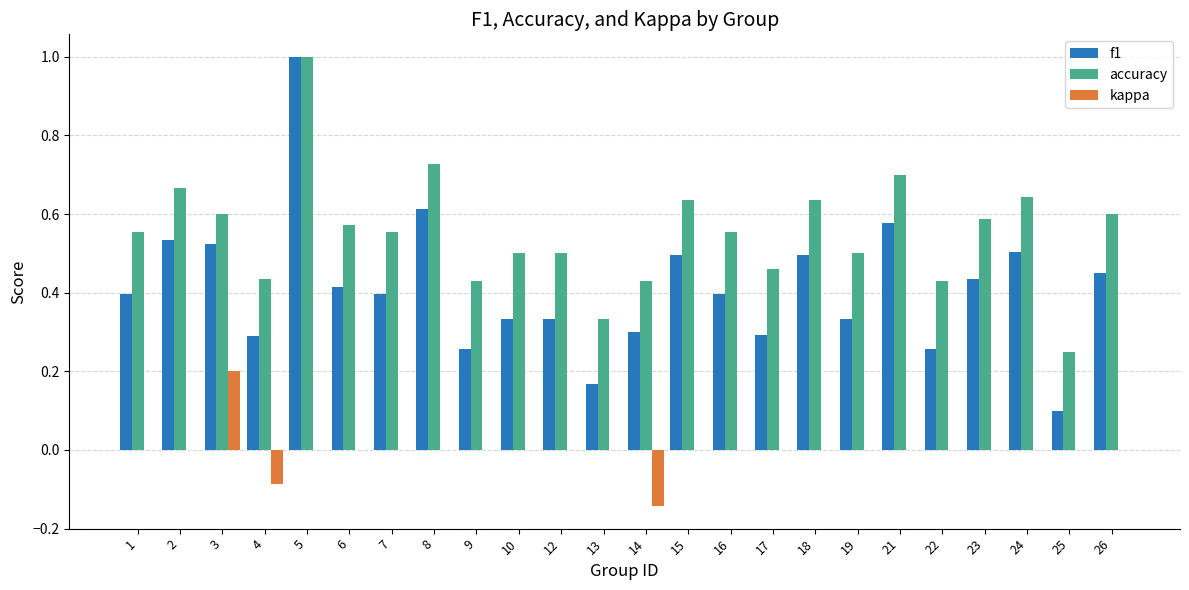

Which series has the largest total across all categories?

accuracy